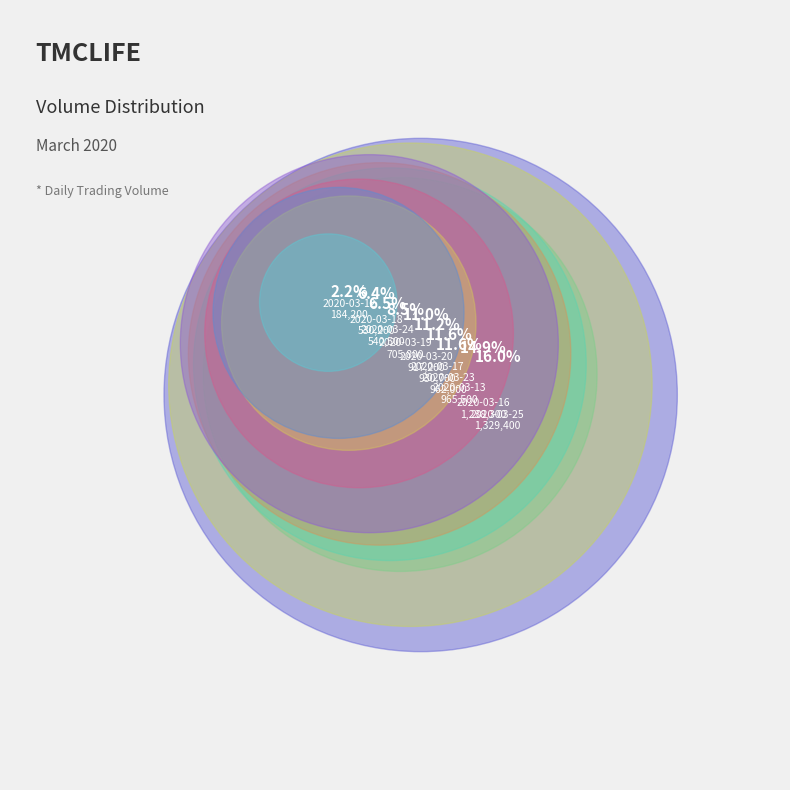

True or false: 2020-03-16 accounts for 1% of the total.

False